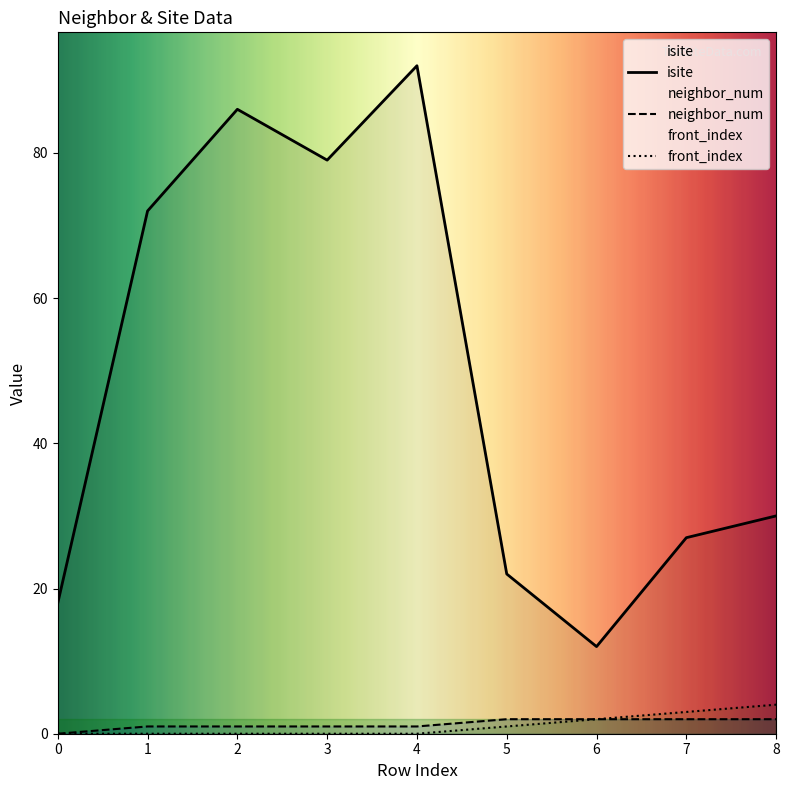

Does the chart have visible grid lines?

No